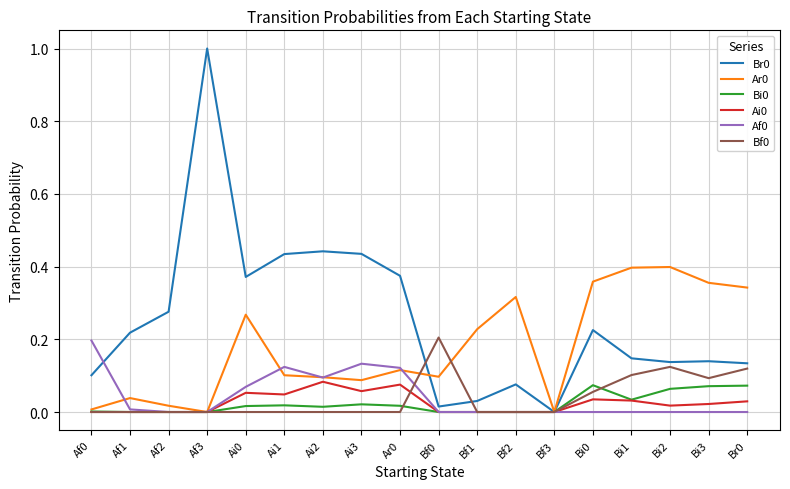

At which category does the chart reach its peak across all series?

Af3